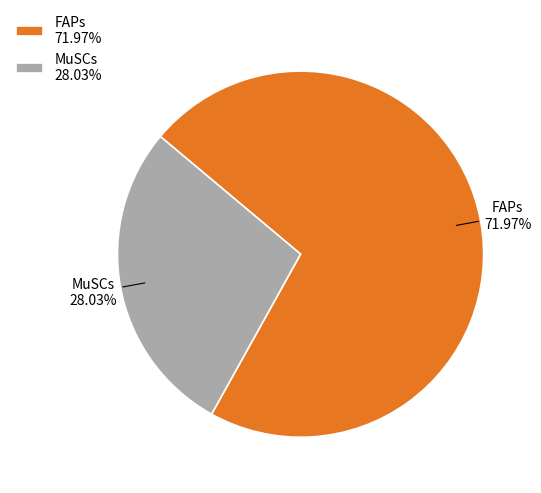

What is the total percentage of MuSCs and FAPs?

100.0%